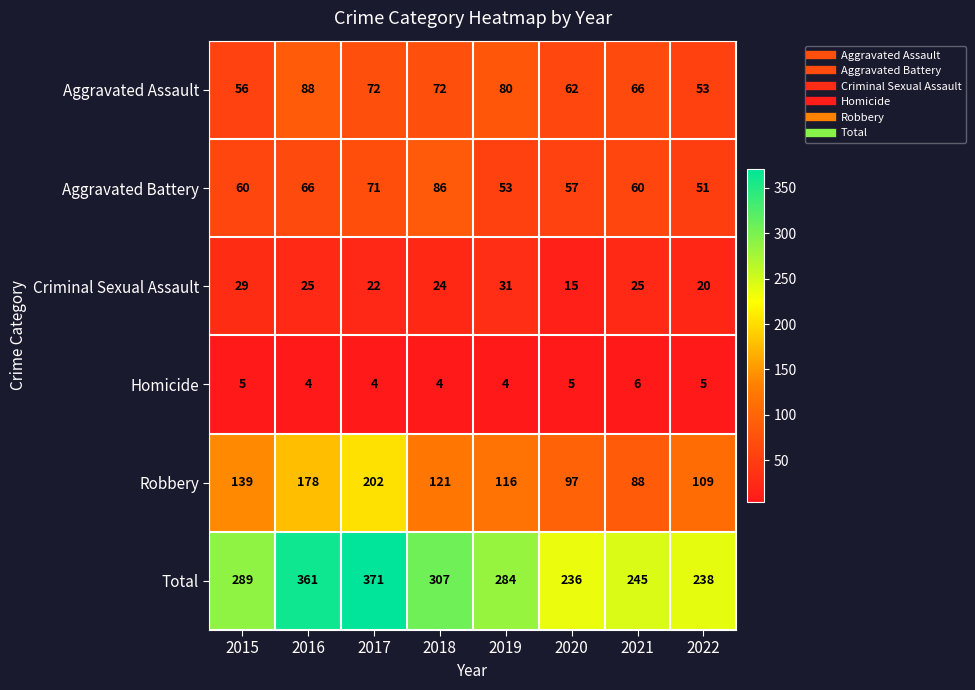

At how many categories does at least one series exceed 90?

8